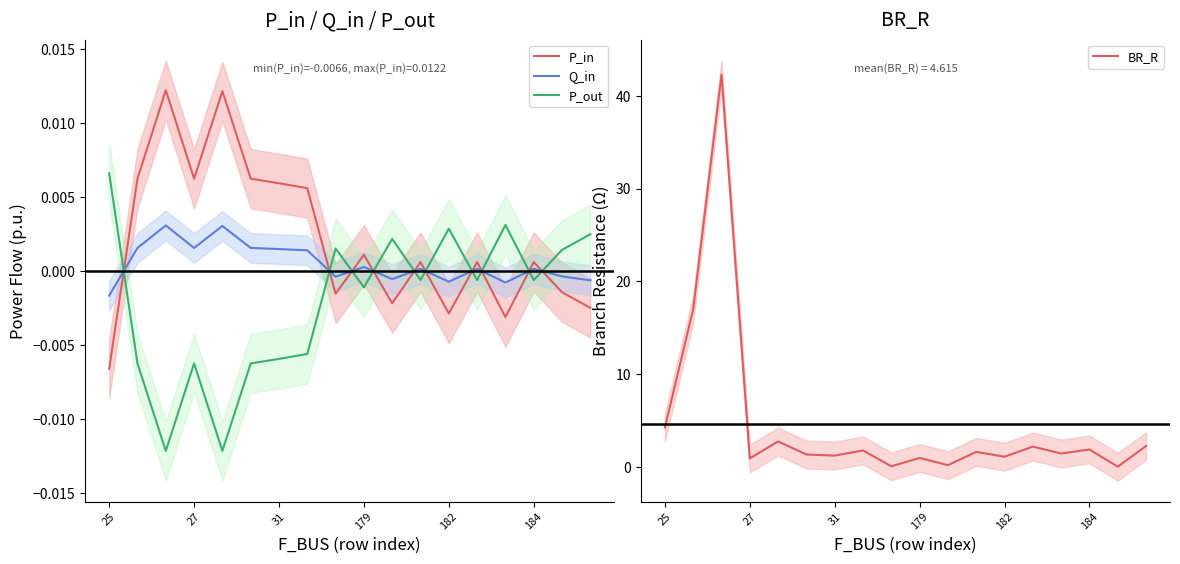

Where is the first local maximum for P_out?

27